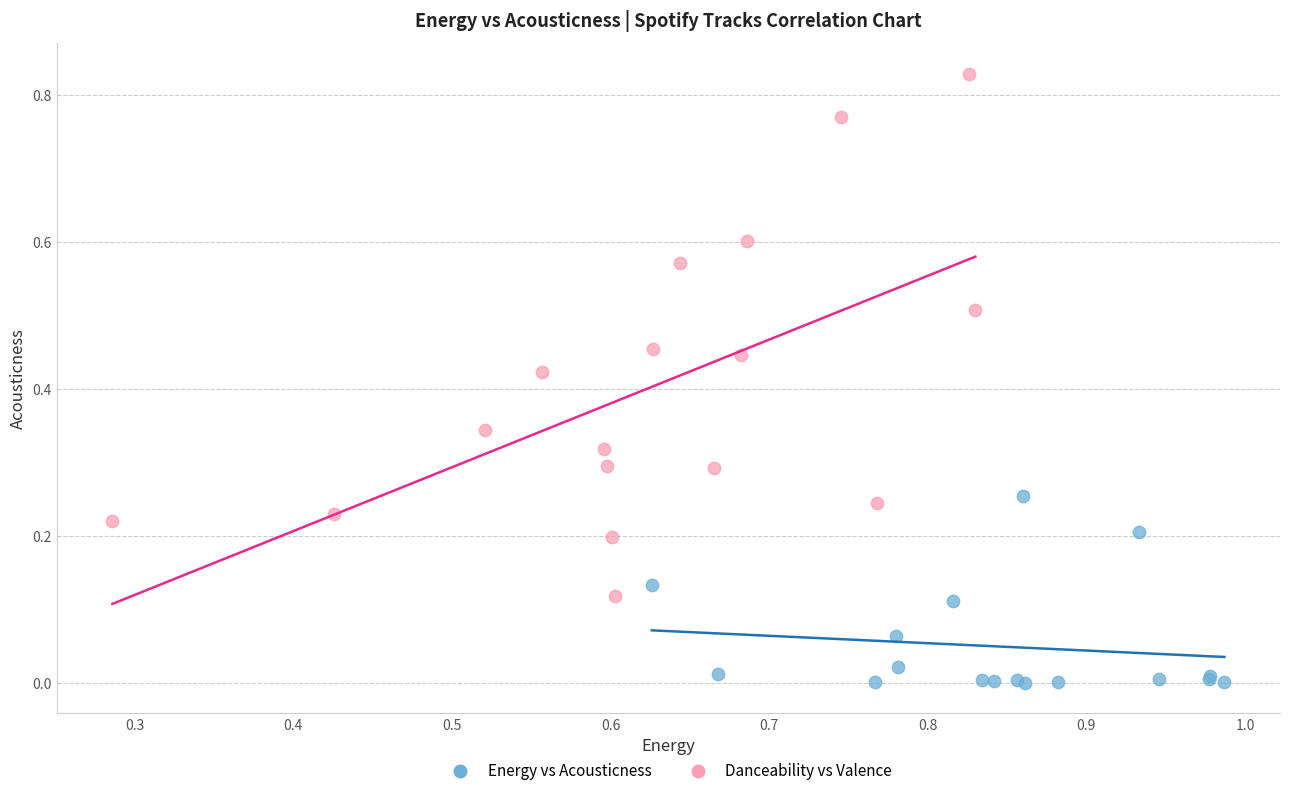

Which series reaches the minimum Y coordinate?

Energy vs Acousticness